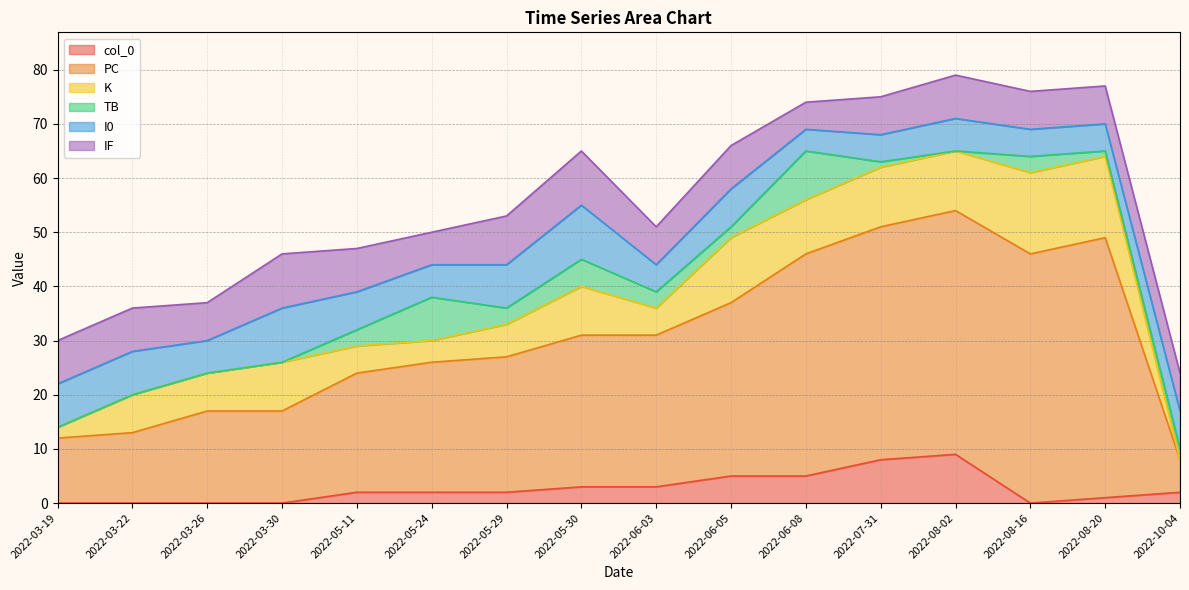

List the labels in order of col_0 value, largest first.

2022-08-02, 2022-07-31, 2022-06-05, 2022-06-08, 2022-05-30, 2022-06-03, 2022-05-11, 2022-05-24, 2022-05-29, 2022-10-04, 2022-08-20, 2022-03-19, 2022-03-22, 2022-03-26, 2022-03-30, 2022-08-16